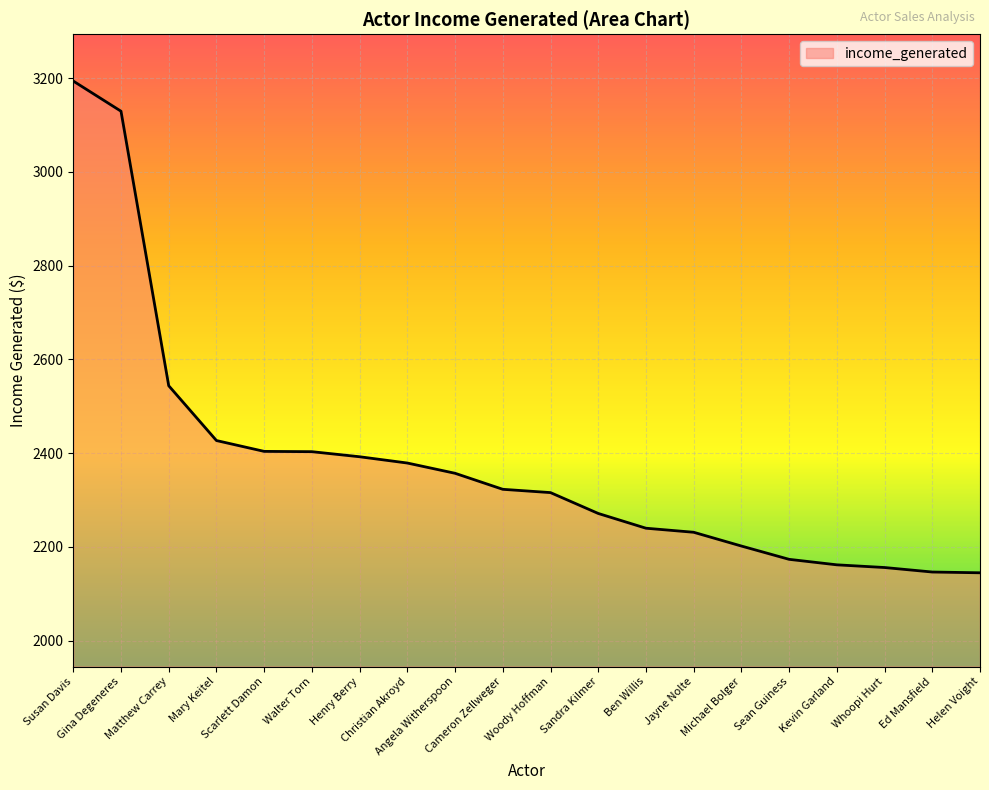

What is the minimum value shown in the chart?

2144.9